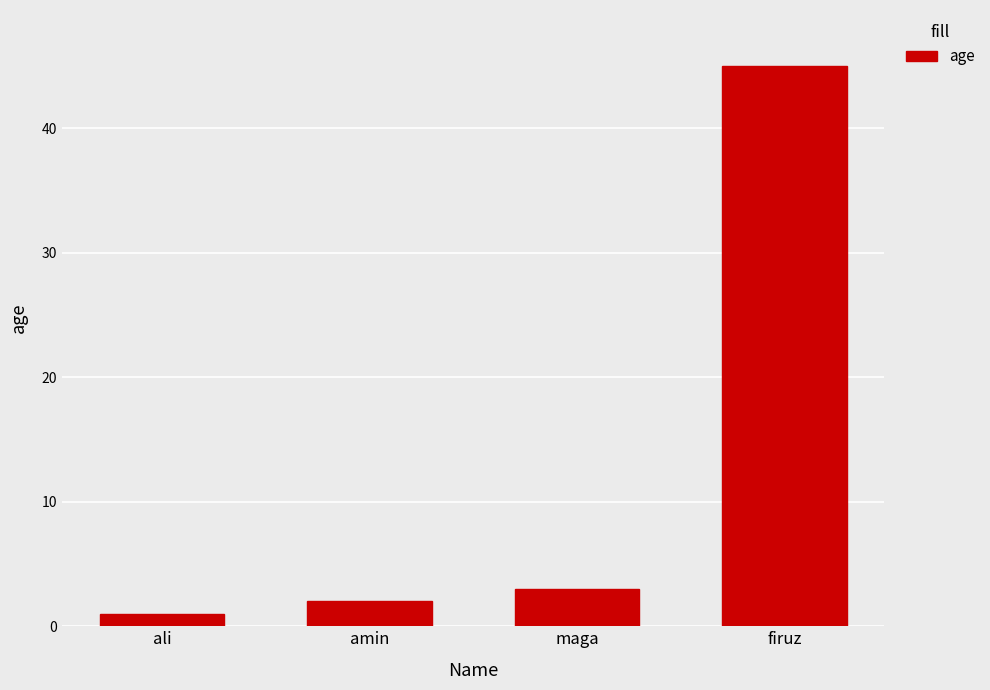

How many data points are less than 3?

2